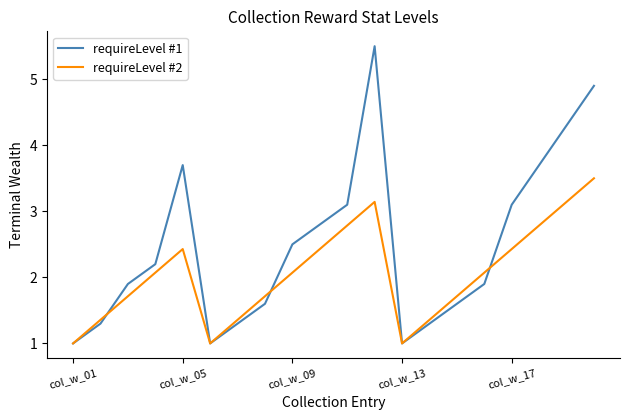

List the series in order of their overall mean, highest first.

requireLevel #1, requireLevel #2